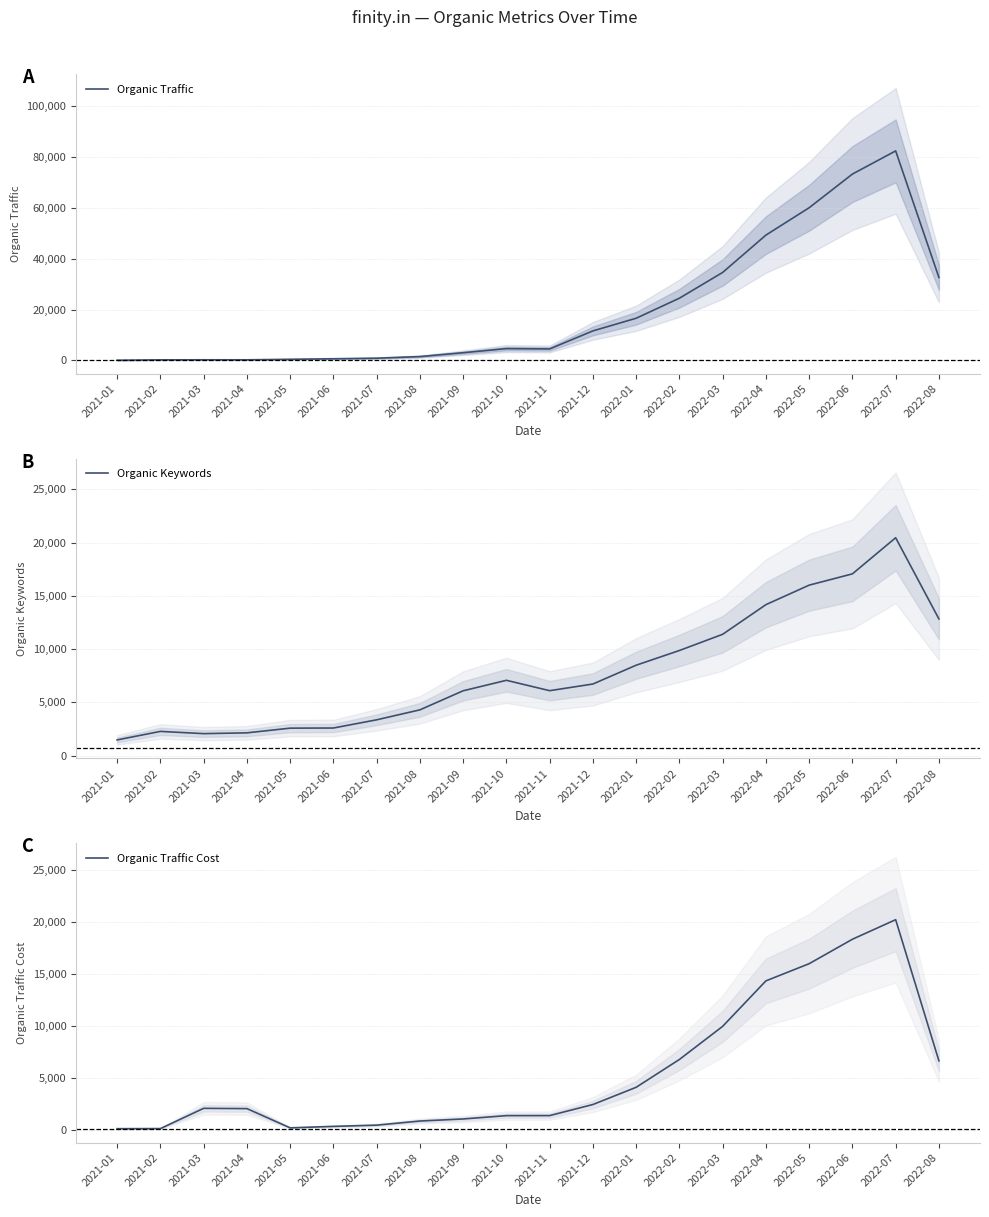

Which series has the widest spread of values?

Organic Traffic